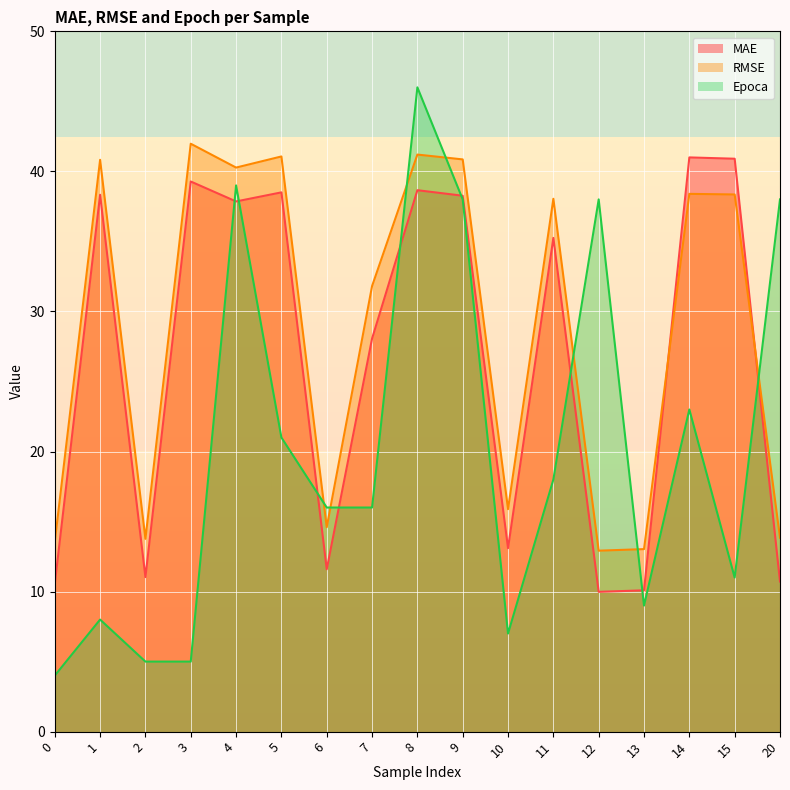

True or false: RMSE has more than 1 interior local peaks.

True